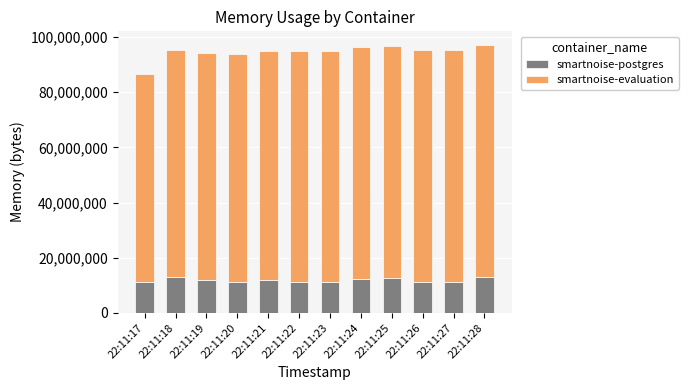

What is the value of the smartnoise-postgres bar at the 11th from the left?

11063296